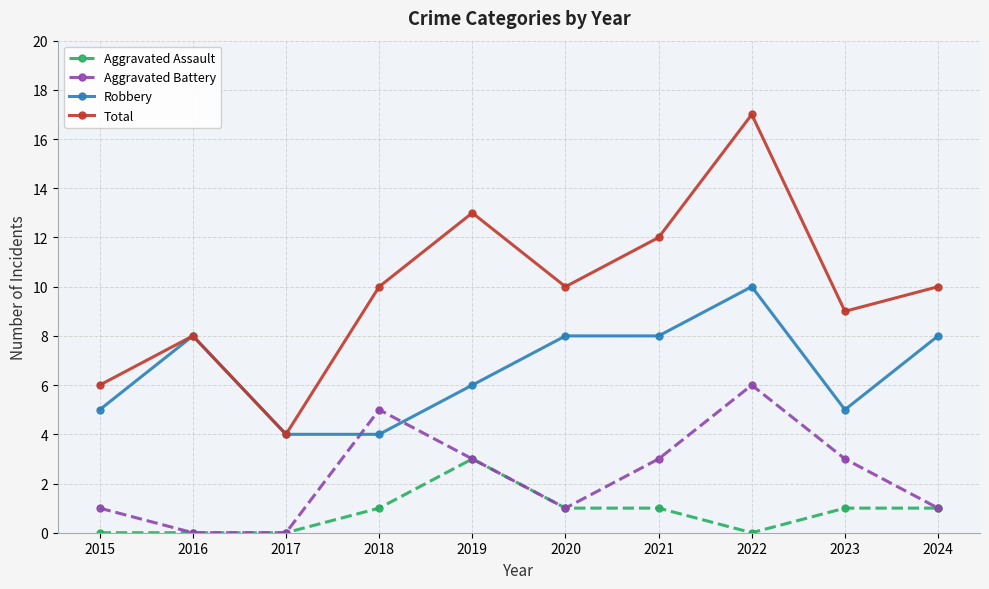

List the series in order of their peak value, highest first.

Total, Robbery, Aggravated Battery, Aggravated Assault